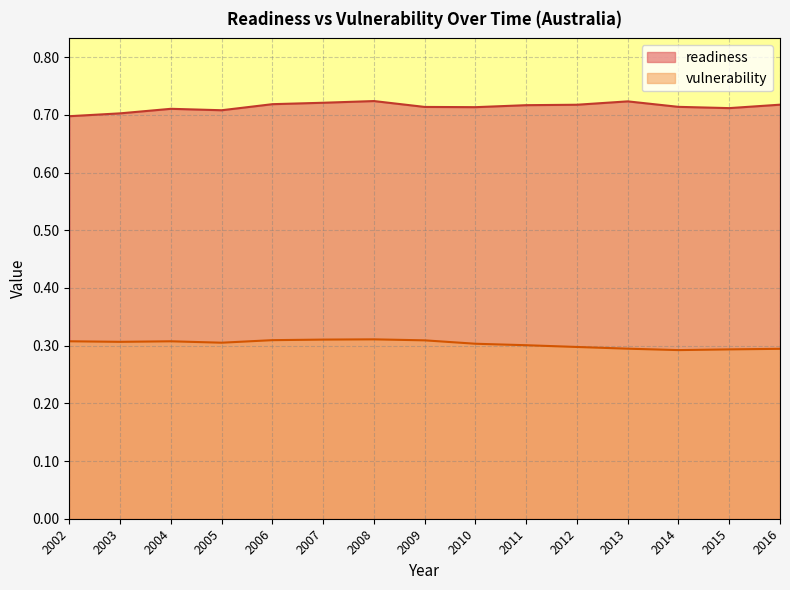

What is the spread (max minus min) of values at 2014?

0.4